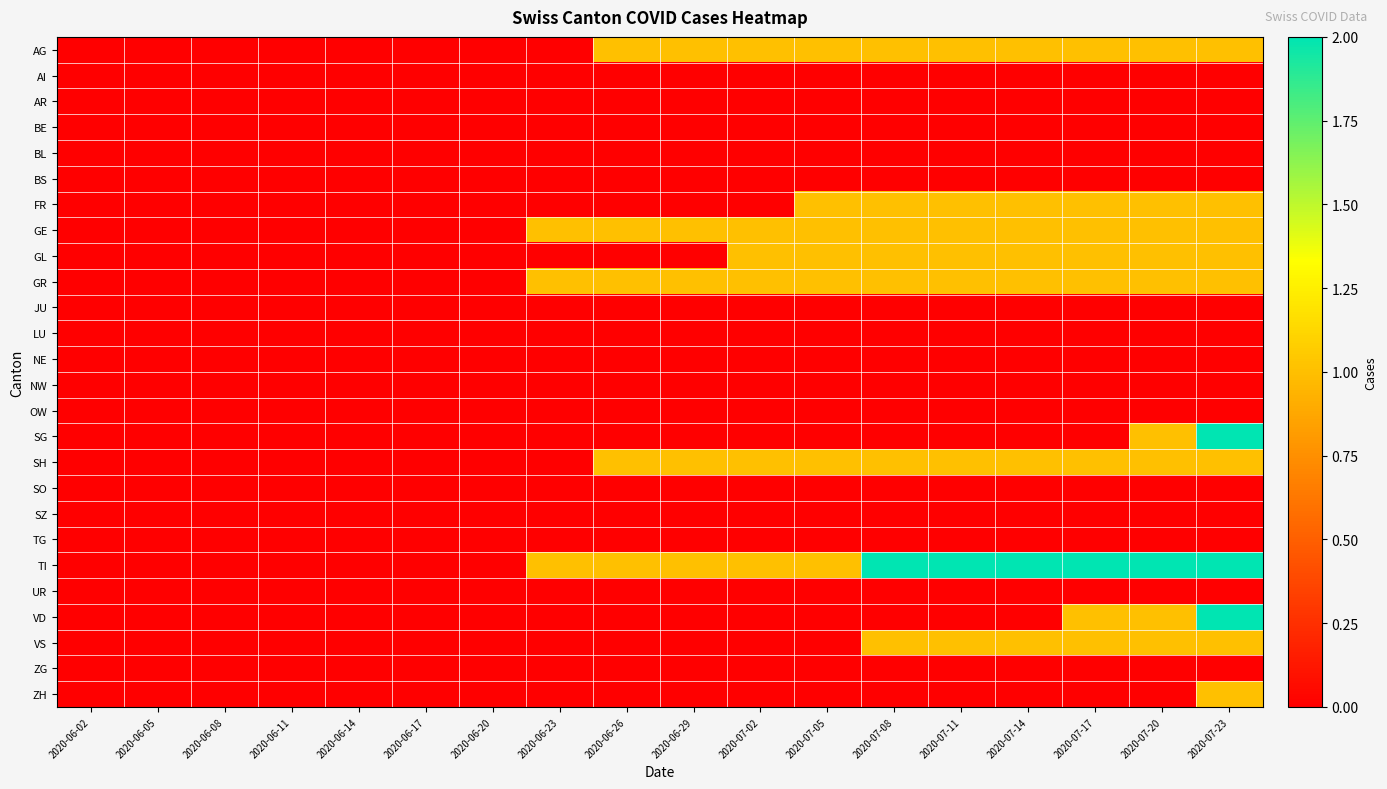

Reading left to right, what are all the values shown in this chart?

AG: 2020-06-02=0	2020-06-05=0	2020-06-08=0	2020-06-11=0	2020-06-14=0	2020-06-17=0	2020-06-20=0	2020-06-23=0	2020-06-26=1	2020-06-29=1	2020-07-02=1	2020-07-05=1	2020-07-08=1	2020-07-11=1	2020-07-14=1	2020-07-17=1	2020-07-20=1	2020-07-23=1
AI: 2020-06-02=0	2020-06-05=0	2020-06-08=0	2020-06-11=0	2020-06-14=0	2020-06-17=0	2020-06-20=0	2020-06-23=0	2020-06-26=0	2020-06-29=0	2020-07-02=0	2020-07-05=0	2020-07-08=0	2020-07-11=0	2020-07-14=0	2020-07-17=0	2020-07-20=0	2020-07-23=0
AR: 2020-06-02=0	2020-06-05=0	2020-06-08=0	2020-06-11=0	2020-06-14=0	2020-06-17=0	2020-06-20=0	2020-06-23=0	2020-06-26=0	2020-06-29=0	2020-07-02=0	2020-07-05=0	2020-07-08=0	2020-07-11=0	2020-07-14=0	2020-07-17=0	2020-07-20=0	2020-07-23=0
BE: 2020-06-02=0	2020-06-05=0	2020-06-08=0	2020-06-11=0	2020-06-14=0	2020-06-17=0	2020-06-20=0	2020-06-23=0	2020-06-26=0	2020-06-29=0	2020-07-02=0	2020-07-05=0	2020-07-08=0	2020-07-11=0	2020-07-14=0	2020-07-17=0	2020-07-20=0	2020-07-23=0
BL: 2020-06-02=0	2020-06-05=0	2020-06-08=0	2020-06-11=0	2020-06-14=0	2020-06-17=0	2020-06-20=0	2020-06-23=0	2020-06-26=0	2020-06-29=0	2020-07-02=0	2020-07-05=0	2020-07-08=0	2020-07-11=0	2020-07-14=0	2020-07-17=0	2020-07-20=0	2020-07-23=0
BS: 2020-06-02=0	2020-06-05=0	2020-06-08=0	2020-06-11=0	2020-06-14=0	2020-06-17=0	2020-06-20=0	2020-06-23=0	2020-06-26=0	2020-06-29=0	2020-07-02=0	2020-07-05=0	2020-07-08=0	2020-07-11=0	2020-07-14=0	2020-07-17=0	2020-07-20=0	2020-07-23=0
FR: 2020-06-02=0	2020-06-05=0	2020-06-08=0	2020-06-11=0	2020-06-14=0	2020-06-17=0	2020-06-20=0	2020-06-23=0	2020-06-26=0	2020-06-29=0	2020-07-02=0	2020-07-05=1	2020-07-08=1	2020-07-11=1	2020-07-14=1	2020-07-17=1	2020-07-20=1	2020-07-23=1
GE: 2020-06-02=0	2020-06-05=0	2020-06-08=0	2020-06-11=0	2020-06-14=0	2020-06-17=0	2020-06-20=0	2020-06-23=1	2020-06-26=1	2020-06-29=1	2020-07-02=1	2020-07-05=1	2020-07-08=1	2020-07-11=1	2020-07-14=1	2020-07-17=1	2020-07-20=1	2020-07-23=1
GL: 2020-06-02=0	2020-06-05=0	2020-06-08=0	2020-06-11=0	2020-06-14=0	2020-06-17=0	2020-06-20=0	2020-06-23=0	2020-06-26=0	2020-06-29=0	2020-07-02=1	2020-07-05=1	2020-07-08=1	2020-07-11=1	2020-07-14=1	2020-07-17=1	2020-07-20=1	2020-07-23=1
GR: 2020-06-02=0	2020-06-05=0	2020-06-08=0	2020-06-11=0	2020-06-14=0	2020-06-17=0	2020-06-20=0	2020-06-23=1	2020-06-26=1	2020-06-29=1	2020-07-02=1	2020-07-05=1	2020-07-08=1	2020-07-11=1	2020-07-14=1	2020-07-17=1	2020-07-20=1	2020-07-23=1
JU: 2020-06-02=0	2020-06-05=0	2020-06-08=0	2020-06-11=0	2020-06-14=0	2020-06-17=0	2020-06-20=0	2020-06-23=0	2020-06-26=0	2020-06-29=0	2020-07-02=0	2020-07-05=0	2020-07-08=0	2020-07-11=0	2020-07-14=0	2020-07-17=0	2020-07-20=0	2020-07-23=0
LU: 2020-06-02=0	2020-06-05=0	2020-06-08=0	2020-06-11=0	2020-06-14=0	2020-06-17=0	2020-06-20=0	2020-06-23=0	2020-06-26=0	2020-06-29=0	2020-07-02=0	2020-07-05=0	2020-07-08=0	2020-07-11=0	2020-07-14=0	2020-07-17=0	2020-07-20=0	2020-07-23=0
NE: 2020-06-02=0	2020-06-05=0	2020-06-08=0	2020-06-11=0	2020-06-14=0	2020-06-17=0	2020-06-20=0	2020-06-23=0	2020-06-26=0	2020-06-29=0	2020-07-02=0	2020-07-05=0	2020-07-08=0	2020-07-11=0	2020-07-14=0	2020-07-17=0	2020-07-20=0	2020-07-23=0
NW: 2020-06-02=0	2020-06-05=0	2020-06-08=0	2020-06-11=0	2020-06-14=0	2020-06-17=0	2020-06-20=0	2020-06-23=0	2020-06-26=0	2020-06-29=0	2020-07-02=0	2020-07-05=0	2020-07-08=0	2020-07-11=0	2020-07-14=0	2020-07-17=0	2020-07-20=0	2020-07-23=0
OW: 2020-06-02=0	2020-06-05=0	2020-06-08=0	2020-06-11=0	2020-06-14=0	2020-06-17=0	2020-06-20=0	2020-06-23=0	2020-06-26=0	2020-06-29=0	2020-07-02=0	2020-07-05=0	2020-07-08=0	2020-07-11=0	2020-07-14=0	2020-07-17=0	2020-07-20=0	2020-07-23=0
SG: 2020-06-02=0	2020-06-05=0	2020-06-08=0	2020-06-11=0	2020-06-14=0	2020-06-17=0	2020-06-20=0	2020-06-23=0	2020-06-26=0	2020-06-29=0	2020-07-02=0	2020-07-05=0	2020-07-08=0	2020-07-11=0	2020-07-14=0	2020-07-17=0	2020-07-20=1	2020-07-23=2
SH: 2020-06-02=0	2020-06-05=0	2020-06-08=0	2020-06-11=0	2020-06-14=0	2020-06-17=0	2020-06-20=0	2020-06-23=0	2020-06-26=1	2020-06-29=1	2020-07-02=1	2020-07-05=1	2020-07-08=1	2020-07-11=1	2020-07-14=1	2020-07-17=1	2020-07-20=1	2020-07-23=1
SO: 2020-06-02=0	2020-06-05=0	2020-06-08=0	2020-06-11=0	2020-06-14=0	2020-06-17=0	2020-06-20=0	2020-06-23=0	2020-06-26=0	2020-06-29=0	2020-07-02=0	2020-07-05=0	2020-07-08=0	2020-07-11=0	2020-07-14=0	2020-07-17=0	2020-07-20=0	2020-07-23=0
SZ: 2020-06-02=0	2020-06-05=0	2020-06-08=0	2020-06-11=0	2020-06-14=0	2020-06-17=0	2020-06-20=0	2020-06-23=0	2020-06-26=0	2020-06-29=0	2020-07-02=0	2020-07-05=0	2020-07-08=0	2020-07-11=0	2020-07-14=0	2020-07-17=0	2020-07-20=0	2020-07-23=0
TG: 2020-06-02=0	2020-06-05=0	2020-06-08=0	2020-06-11=0	2020-06-14=0	2020-06-17=0	2020-06-20=0	2020-06-23=0	2020-06-26=0	2020-06-29=0	2020-07-02=0	2020-07-05=0	2020-07-08=0	2020-07-11=0	2020-07-14=0	2020-07-17=0	2020-07-20=0	2020-07-23=0
TI: 2020-06-02=0	2020-06-05=0	2020-06-08=0	2020-06-11=0	2020-06-14=0	2020-06-17=0	2020-06-20=0	2020-06-23=1	2020-06-26=1	2020-06-29=1	2020-07-02=1	2020-07-05=1	2020-07-08=2	2020-07-11=2	2020-07-14=2	2020-07-17=2	2020-07-20=2	2020-07-23=2
UR: 2020-06-02=0	2020-06-05=0	2020-06-08=0	2020-06-11=0	2020-06-14=0	2020-06-17=0	2020-06-20=0	2020-06-23=0	2020-06-26=0	2020-06-29=0	2020-07-02=0	2020-07-05=0	2020-07-08=0	2020-07-11=0	2020-07-14=0	2020-07-17=0	2020-07-20=0	2020-07-23=0
VD: 2020-06-02=0	2020-06-05=0	2020-06-08=0	2020-06-11=0	2020-06-14=0	2020-06-17=0	2020-06-20=0	2020-06-23=0	2020-06-26=0	2020-06-29=0	2020-07-02=0	2020-07-05=0	2020-07-08=0	2020-07-11=0	2020-07-14=0	2020-07-17=1	2020-07-20=1	2020-07-23=2
VS: 2020-06-02=0	2020-06-05=0	2020-06-08=0	2020-06-11=0	2020-06-14=0	2020-06-17=0	2020-06-20=0	2020-06-23=0	2020-06-26=0	2020-06-29=0	2020-07-02=0	2020-07-05=0	2020-07-08=1	2020-07-11=1	2020-07-14=1	2020-07-17=1	2020-07-20=1	2020-07-23=1
ZG: 2020-06-02=0	2020-06-05=0	2020-06-08=0	2020-06-11=0	2020-06-14=0	2020-06-17=0	2020-06-20=0	2020-06-23=0	2020-06-26=0	2020-06-29=0	2020-07-02=0	2020-07-05=0	2020-07-08=0	2020-07-11=0	2020-07-14=0	2020-07-17=0	2020-07-20=0	2020-07-23=0
ZH: 2020-06-02=0	2020-06-05=0	2020-06-08=0	2020-06-11=0	2020-06-14=0	2020-06-17=0	2020-06-20=0	2020-06-23=0	2020-06-26=0	2020-06-29=0	2020-07-02=0	2020-07-05=0	2020-07-08=0	2020-07-11=0	2020-07-14=0	2020-07-17=0	2020-07-20=0	2020-07-23=1